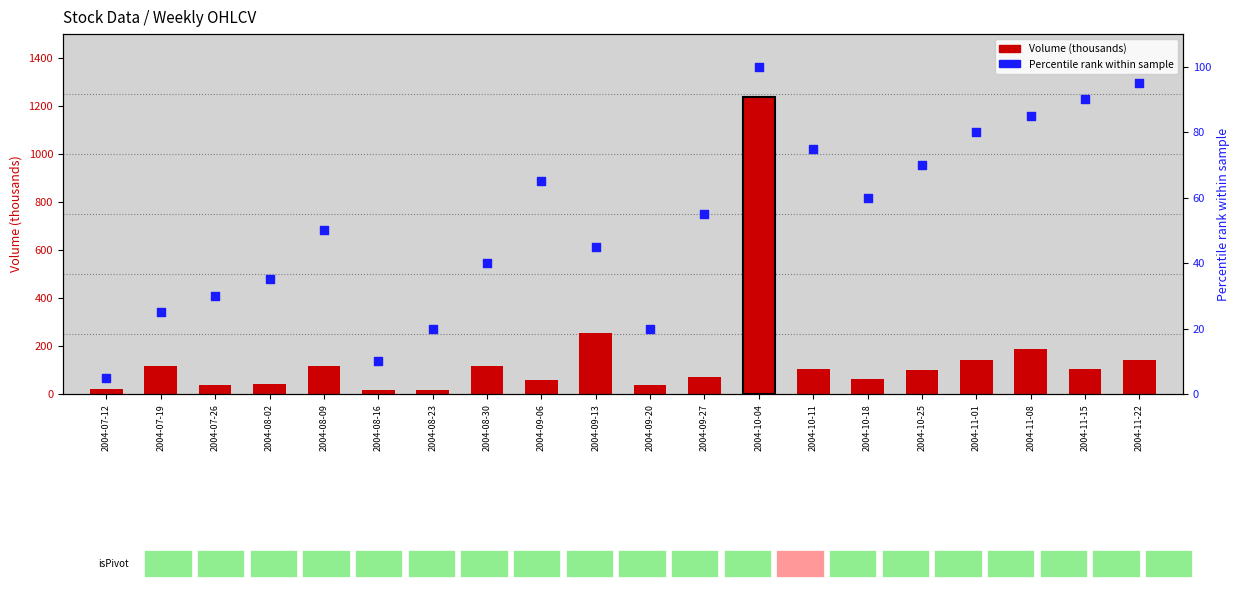

Which series reaches the maximum Y coordinate?

Volume (thousands)